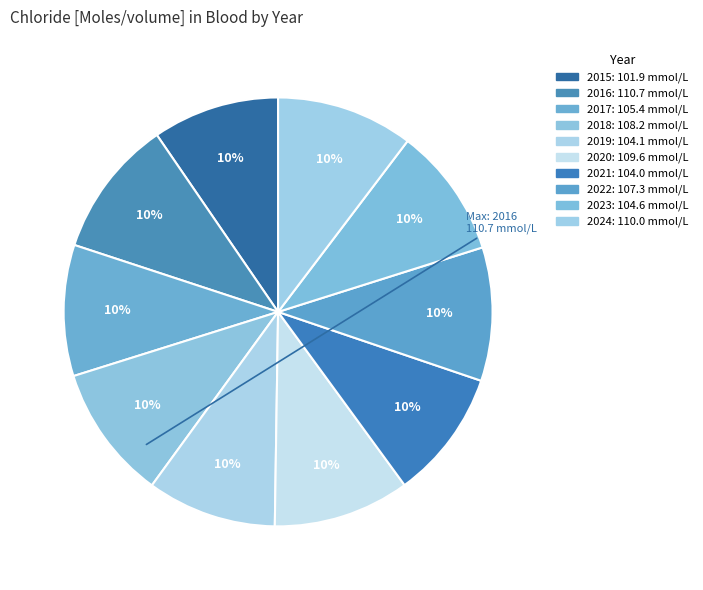

Does any single category account for the majority?

No